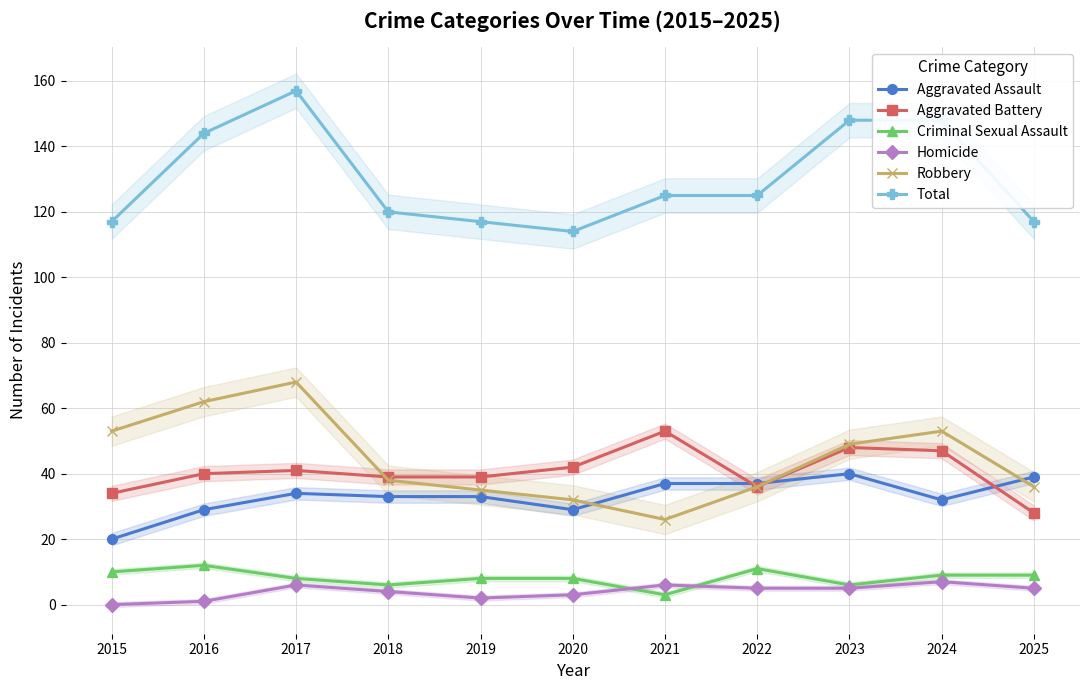

Which category has the highest value in the Aggravated Battery series?

2021